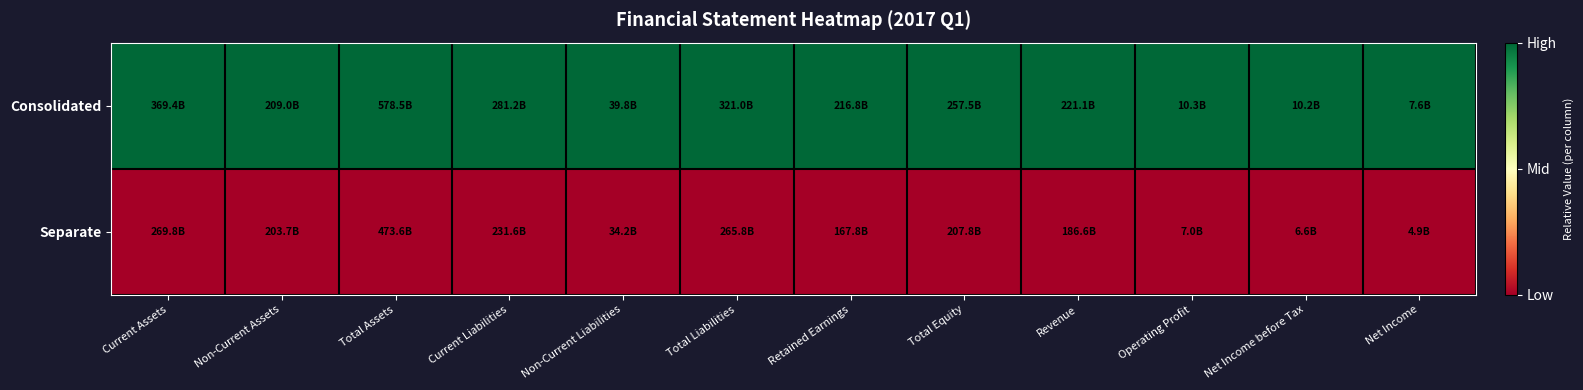

Reading left to right, extract all data points from this chart.

Consolidated: Current Assets=1	Non-Current Assets=1	Total Assets=1	Current Liabilities=1	Non-Current Liabilities=1	Total Liabilities=1	Retained Earnings=1	Total Equity=1	Revenue=1	Operating Profit=1	Net Income before Tax=1	Net Income=1
Separate: Current Assets=0	Non-Current Assets=0	Total Assets=0	Current Liabilities=0	Non-Current Liabilities=0	Total Liabilities=0	Retained Earnings=0	Total Equity=0	Revenue=0	Operating Profit=0	Net Income before Tax=0	Net Income=0